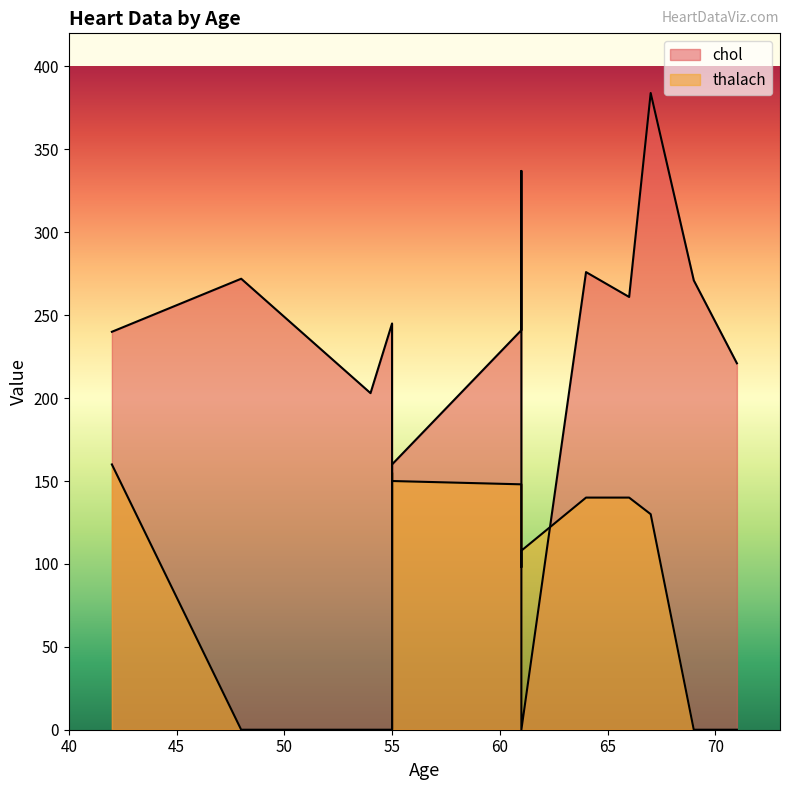

Where does the thalach series first go above 130?

42